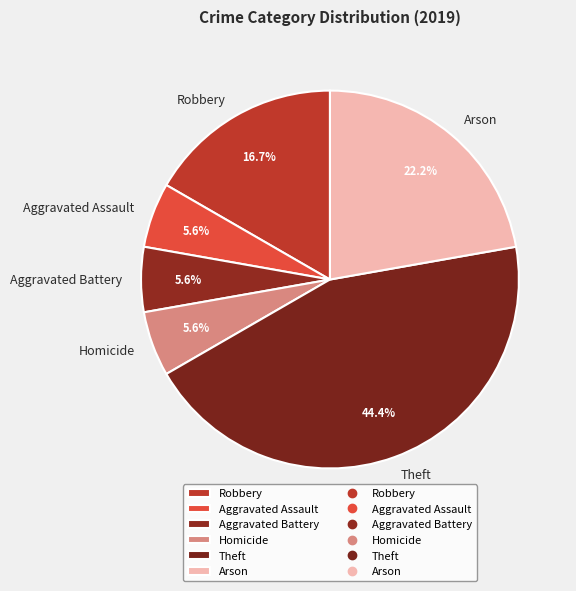

What is the ratio of the value at Theft to the value at Robbery?

2.7